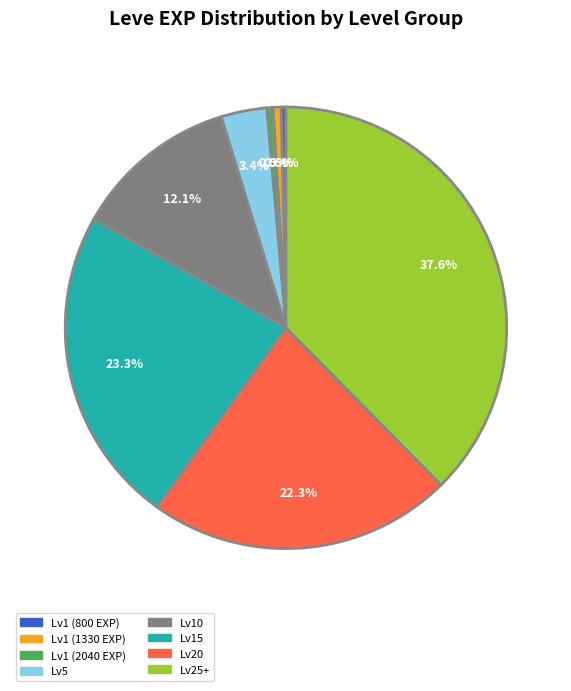

Which has a higher value, Lv1 (800 EXP) or Lv15?

Lv15